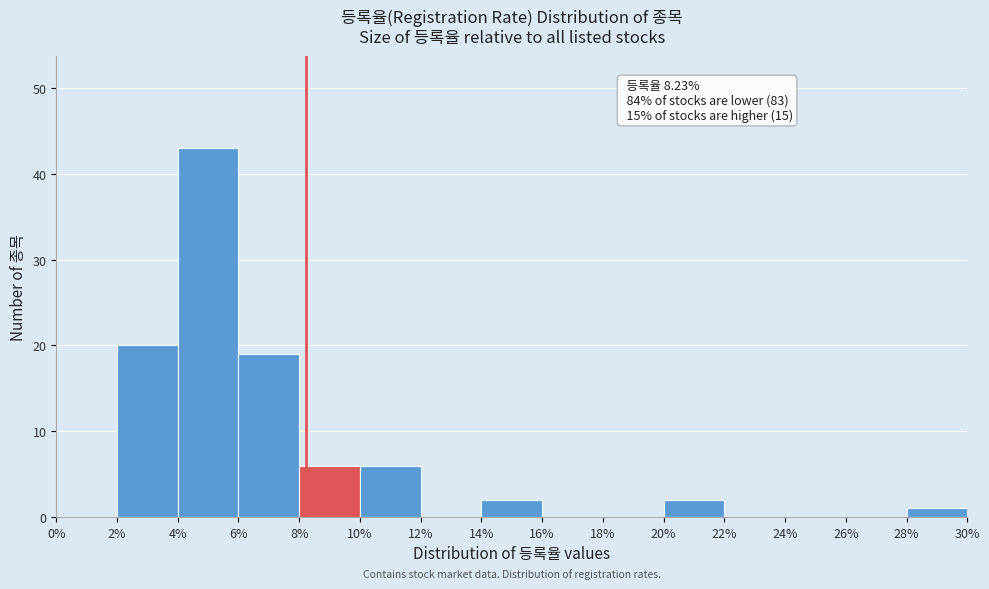

Which range on the x-axis has the tallest bar?

4% to 6%